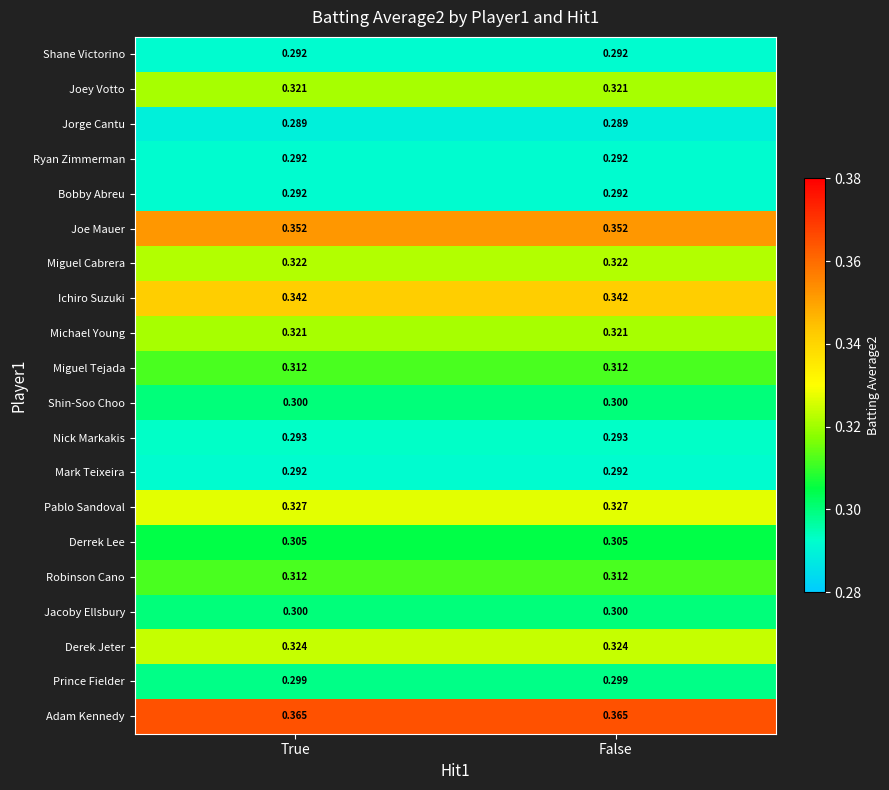

Which series has the largest total across all categories?

Adam Kennedy